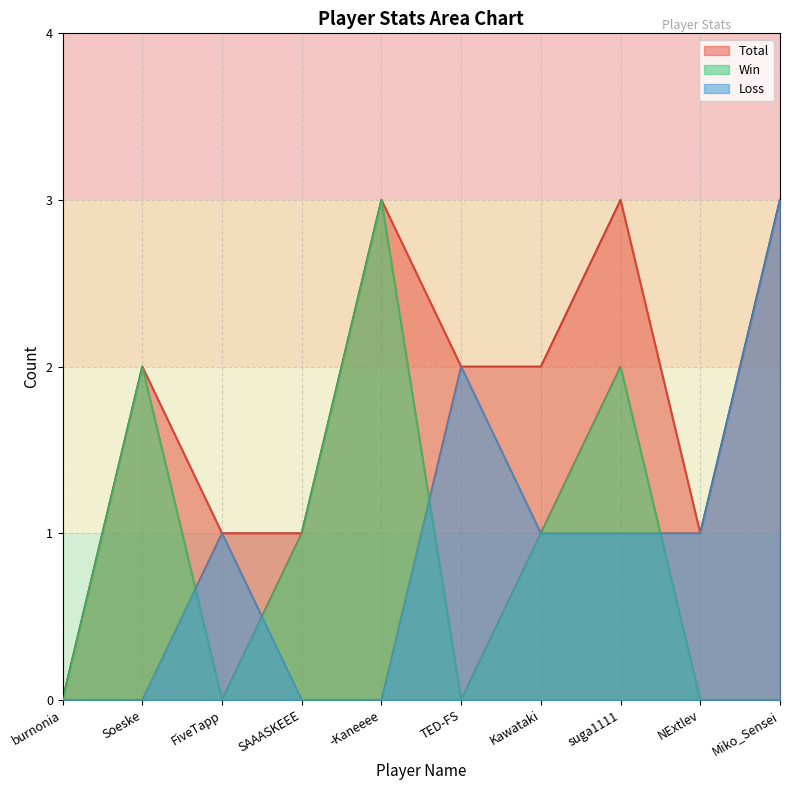

What is the difference between the maximum and minimum values in the Win series?

3